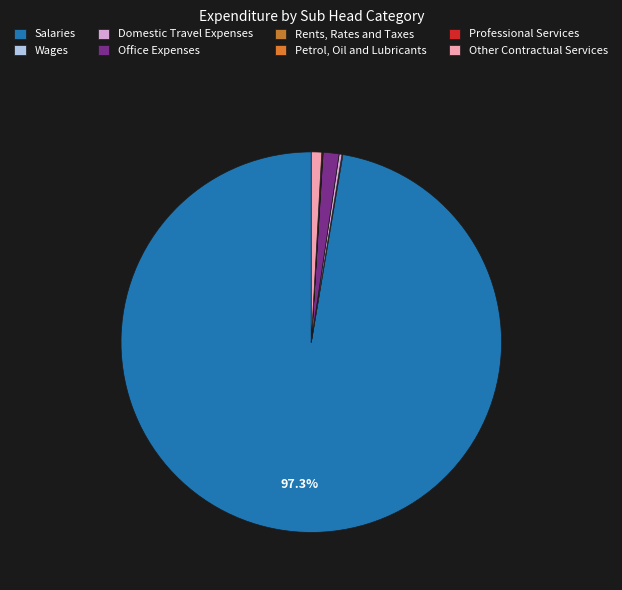

True or false: Rents, Rates and Taxes accounts for 1% of the total.

False